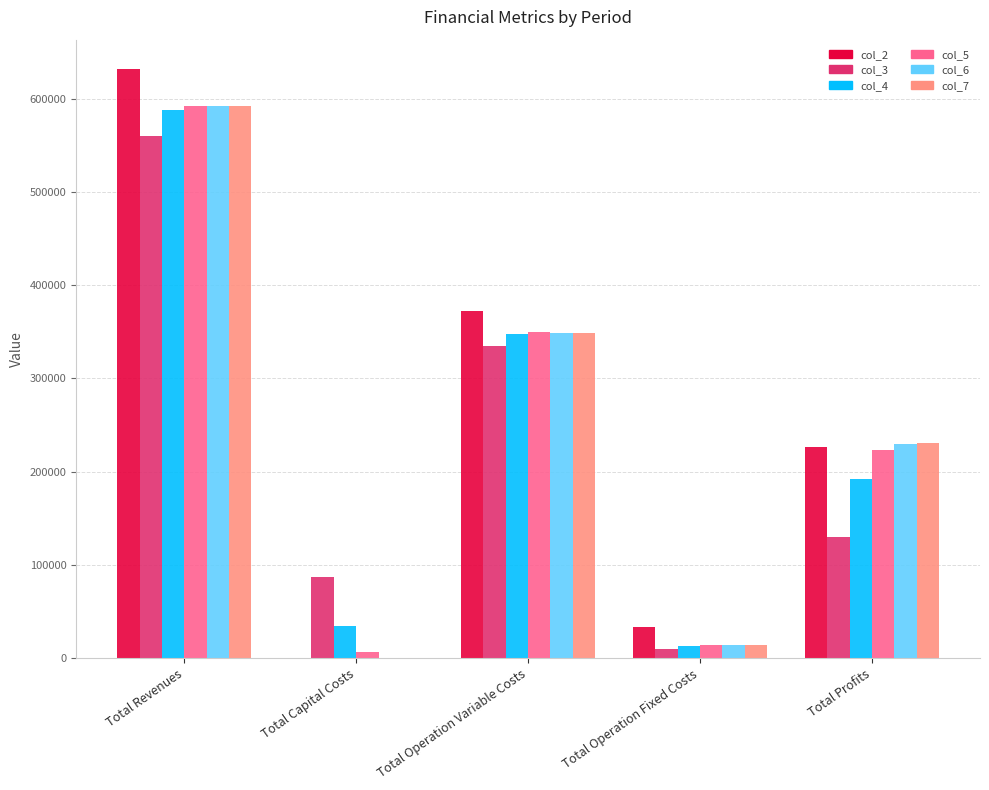

How many series are shown in this chart?

6